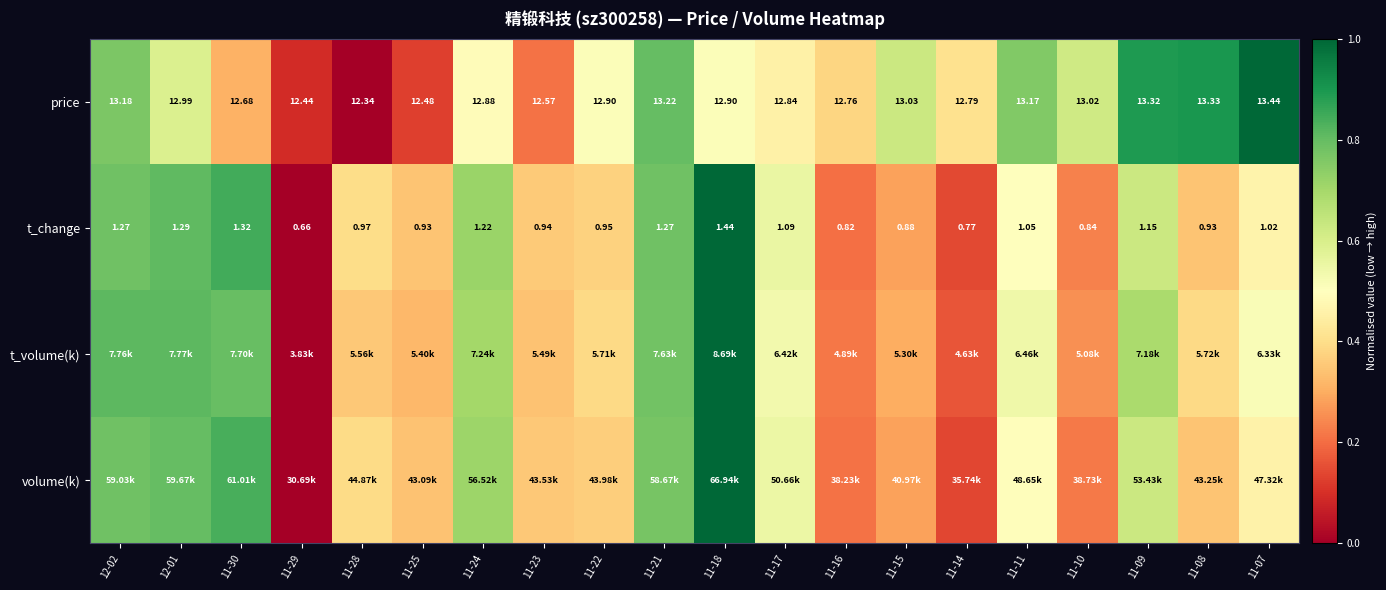

At how many categories does at least one series exceed 0?

20